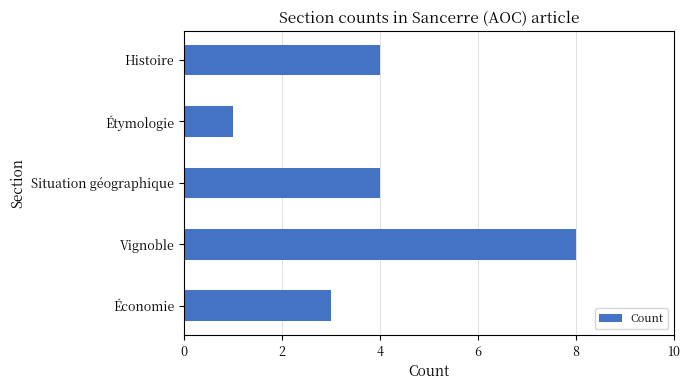

Reading top to bottom, what are all the values shown in this chart?

4	1	4	8	3